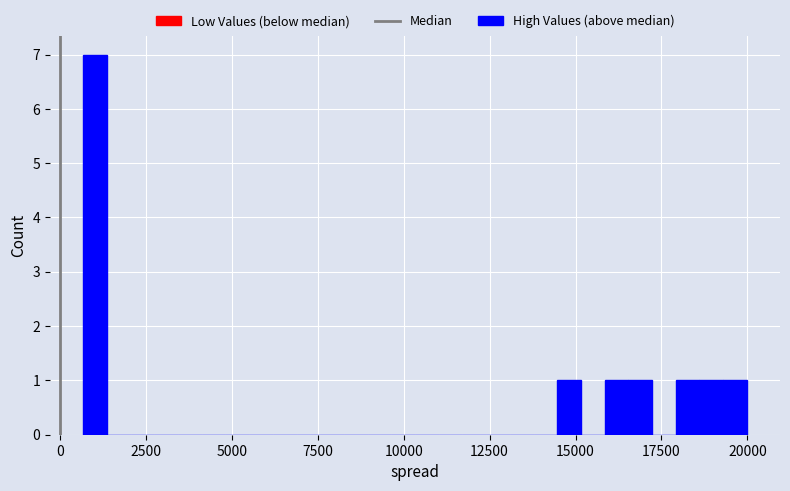

Read against the x-axis, roughly where is the centre of the tallest bar?

1000